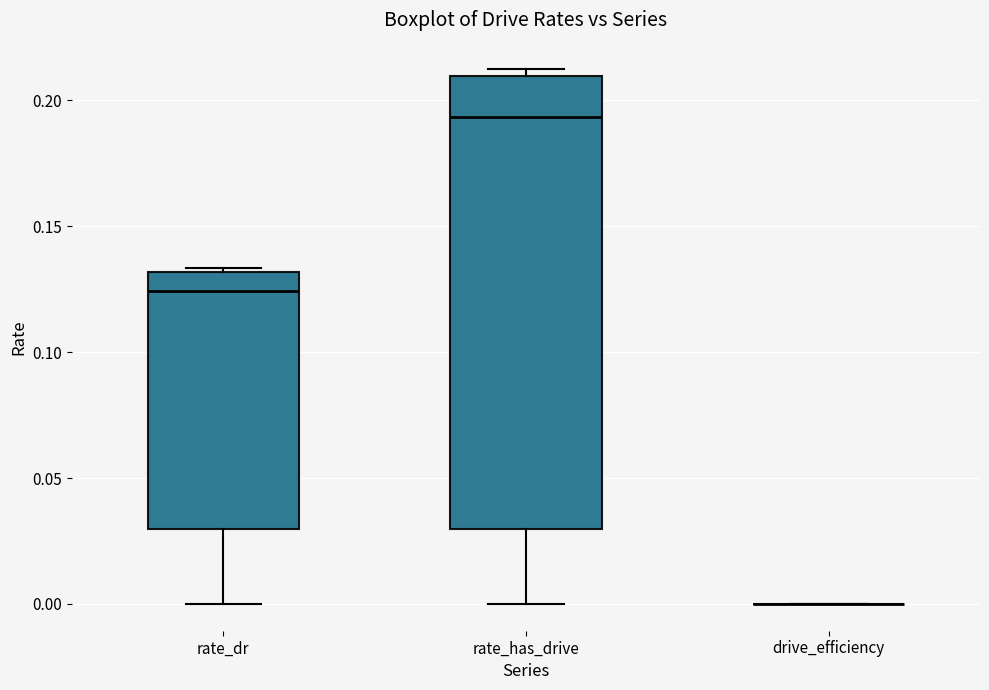

Reading left to right, transcribe this box plot: for each box, give where its median line is, the range the box spans, and where its two whiskers end, as read against the y-axis. The values are not printed on the chart, so give them approximately, as read against the axis.

rate_dr: median 0.125, box 0.030 to 0.130, whiskers 0.000 to 0.135
rate_has_drive: median 0.195, box 0.030 to 0.210, whiskers 0.000 to 0.210 (just above the box's upper edge)
drive_efficiency: box collapsed to a line at 0.000, whiskers 0.000 to 0.000